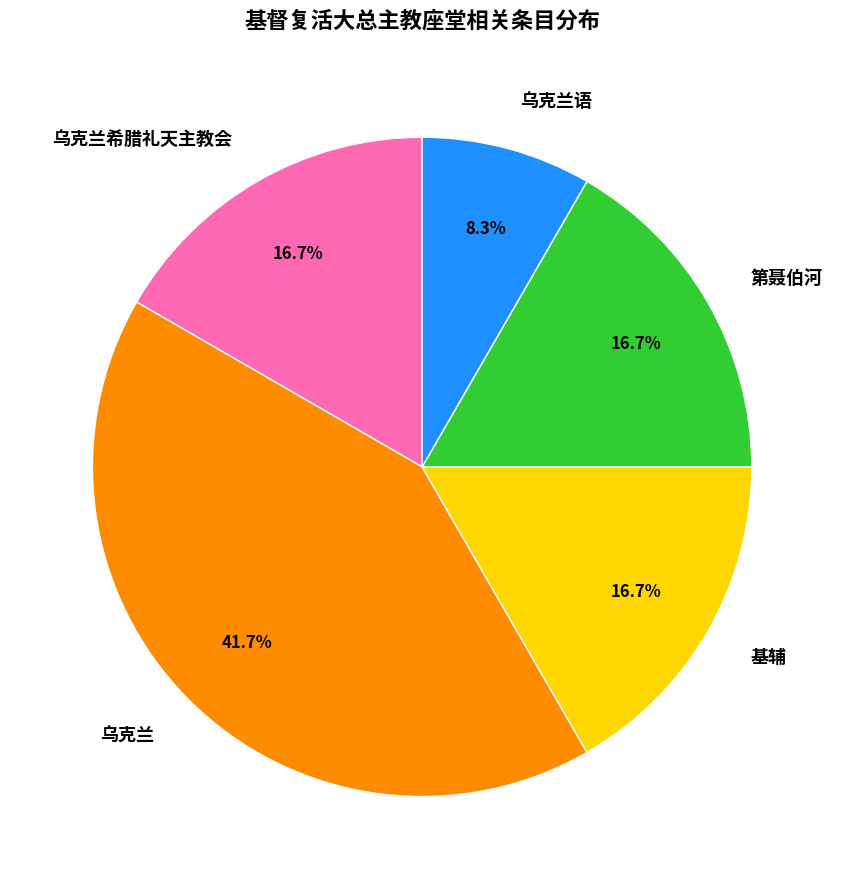

To the nearest percent, what is the average slice percentage?

20%